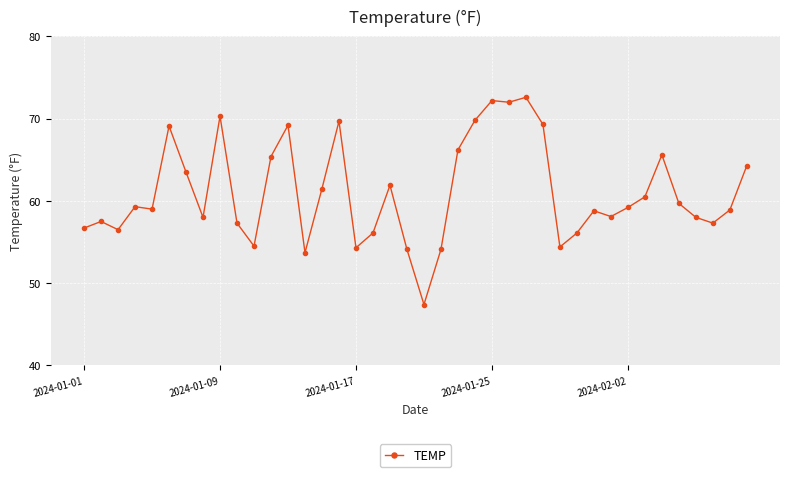

What is the greatest value displayed?

72.6